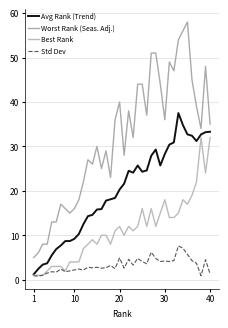

Is this an area chart (filled region under the line)?

No